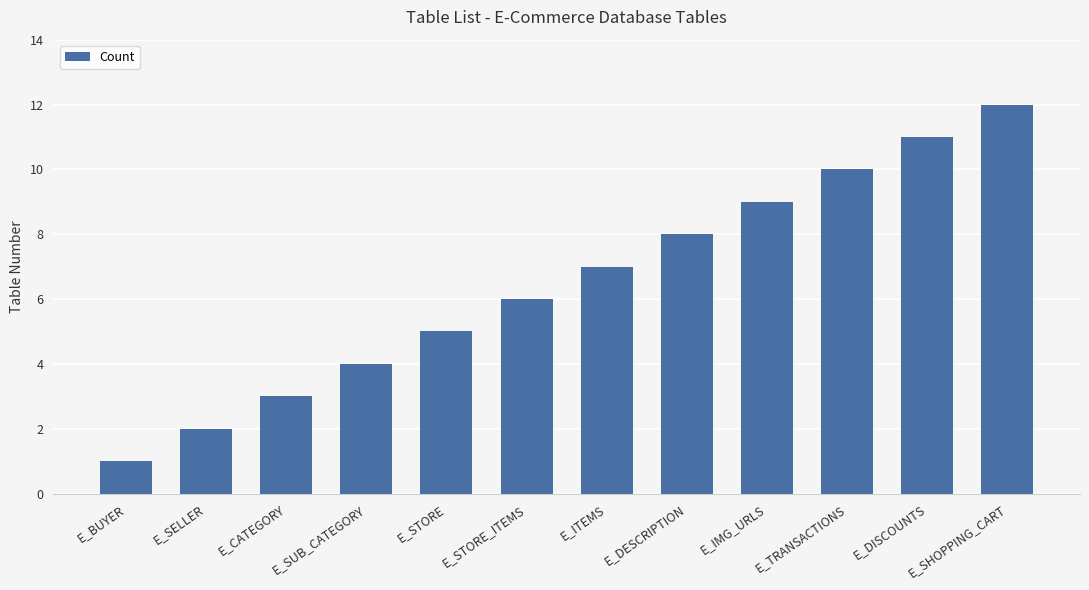

Which category has the lowest value across all series?

E_BUYER